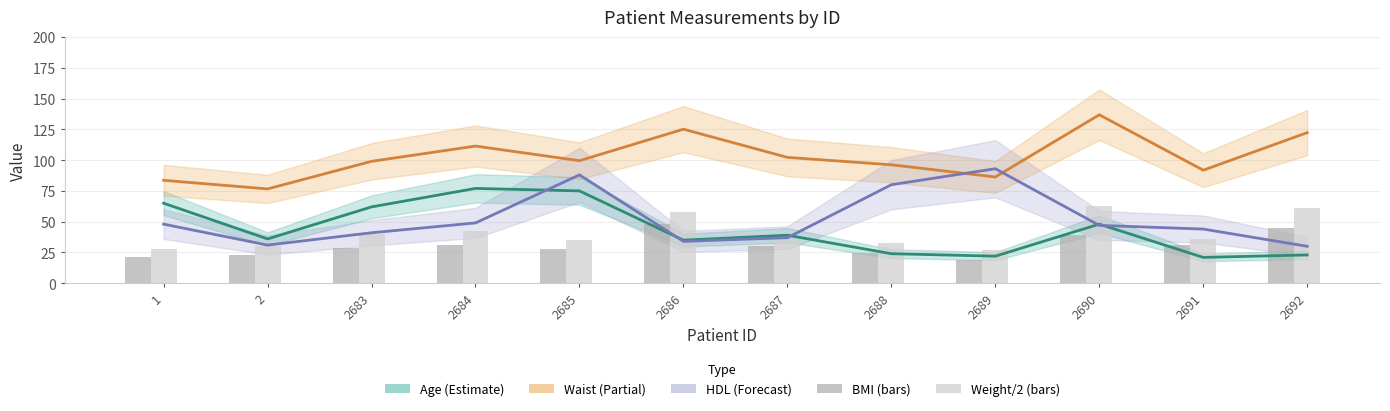

Is it true that HDL equals 88.0 at 2685?

True